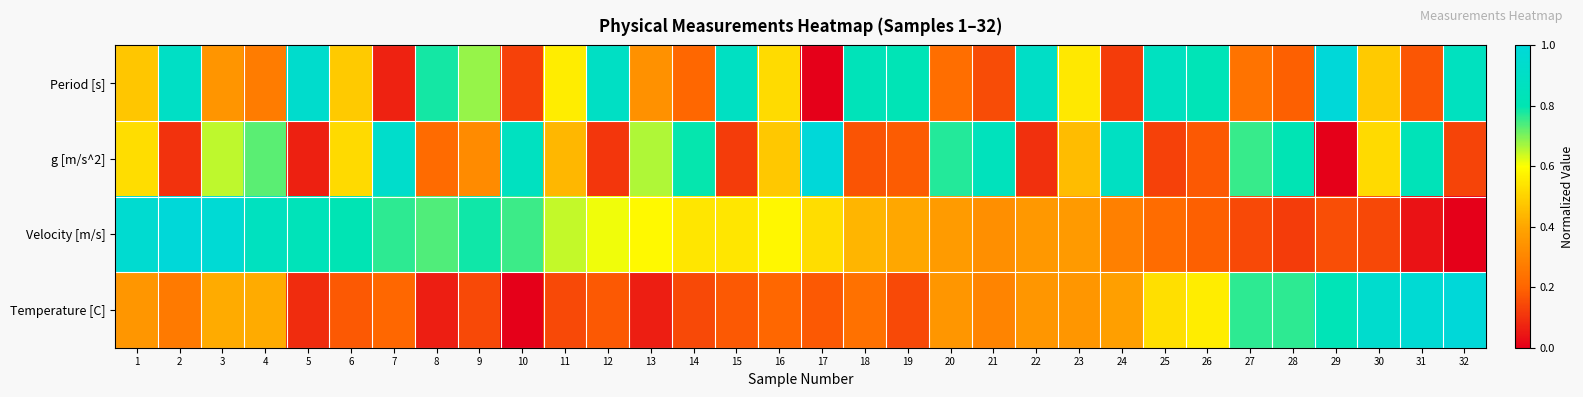

Rank the series at 26 from highest to lowest value.

Period [s], Temperature [C], Velocity [m/s], g [m/s^2]